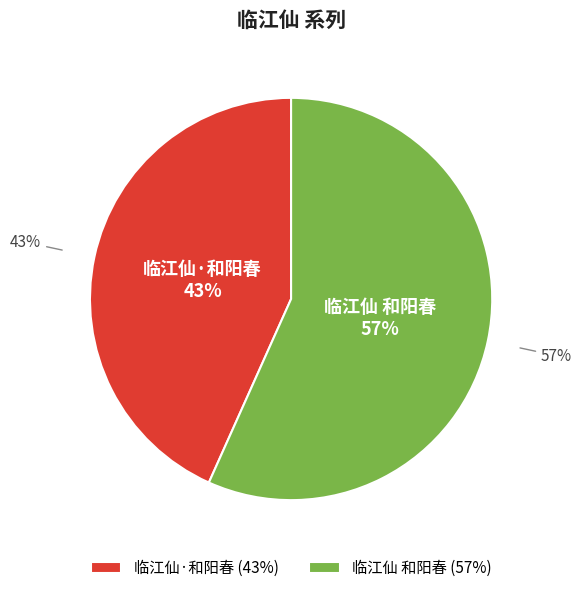

Rank the categories by value from highest to lowest.

临江仙 和阳春, 临江仙·和阳春